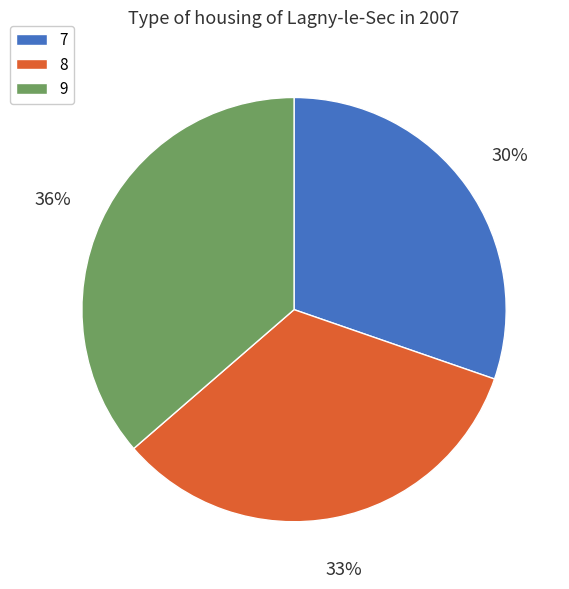

Is it true that 9 is 36% of the pie?

True